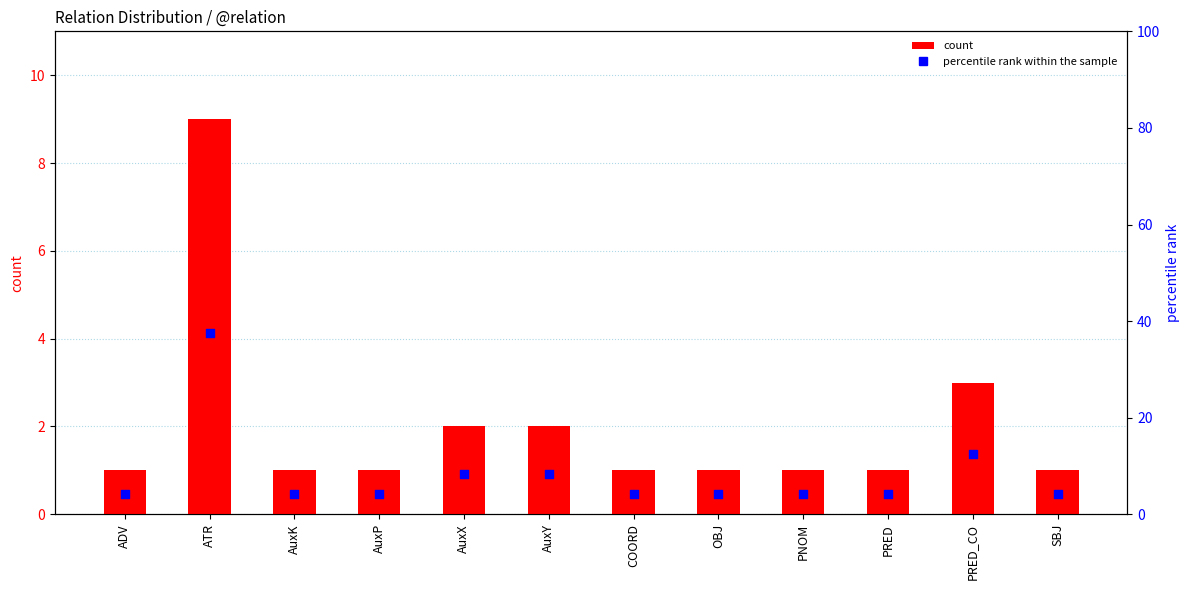

What are all the series names shown in the legend?

count, percentile rank within the sample